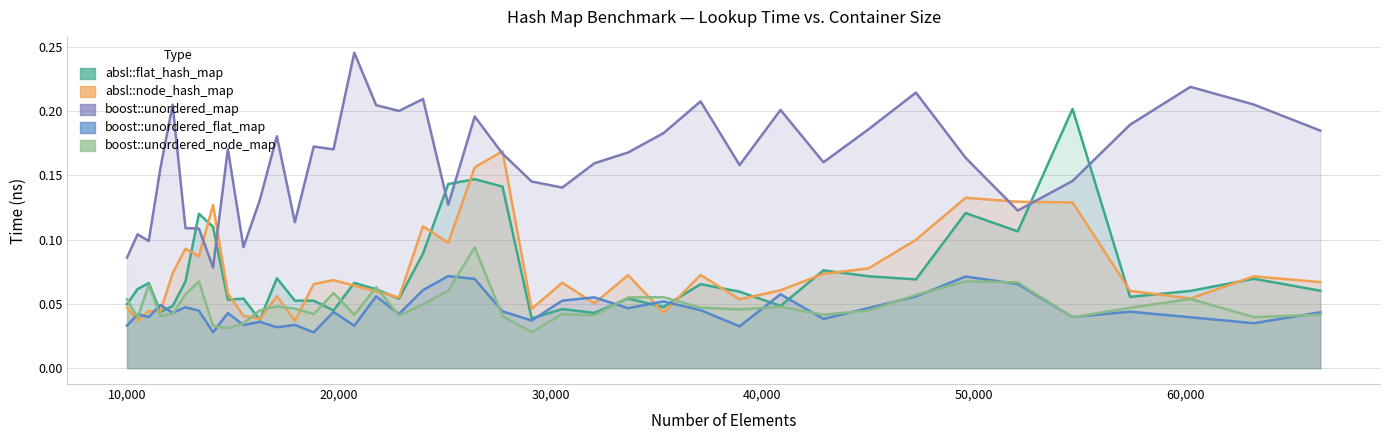

Reading right to left, list all the values displayed in this chart.

absl::flat_hash_map: 66358=0.1	63216=0.1	60223=0.1	57372=0.1	54656=0.2	52069=0.1	49605=0.1	47258=0.1	45022=0.1	42892=0.1	40863=0.0	38930=0.1	37089=0.1	35335=0.0	33664=0.1	32072=0.0	30555=0.0	29110=0.0	27733=0.1	26421=0.1	25171=0.1	23980=0.1	22845=0.1	21764=0.1	20734=0.1	19753=0.0	18818=0.1	17927=0.1	17078=0.1	16269=0.0	15498=0.1	14763=0.1	14063=0.1	13396=0.1	12760=0.1	12154=0.0	11576=0.0	11025=0.1	10500=0.1	10000=0.0
absl::node_hash_map: 66358=0.1	63216=0.1	60223=0.1	57372=0.1	54656=0.1	52069=0.1	49605=0.1	47258=0.1	45022=0.1	42892=0.1	40863=0.1	38930=0.1	37089=0.1	35335=0.0	33664=0.1	32072=0.1	30555=0.1	29110=0.0	27733=0.2	26421=0.2	25171=0.1	23980=0.1	22845=0.1	21764=0.1	20734=0.1	19753=0.1	18818=0.1	17927=0.0	17078=0.1	16269=0.0	15498=0.0	14763=0.1	14063=0.1	13396=0.1	12760=0.1	12154=0.1	11576=0.0	11025=0.0	10500=0.0	10000=0.0
boost::unordered_map: 66358=0.2	63216=0.2	60223=0.2	57372=0.2	54656=0.1	52069=0.1	49605=0.2	47258=0.2	45022=0.2	42892=0.2	40863=0.2	38930=0.2	37089=0.2	35335=0.2	33664=0.2	32072=0.2	30555=0.1	29110=0.1	27733=0.2	26421=0.2	25171=0.1	23980=0.2	22845=0.2	21764=0.2	20734=0.2	19753=0.2	18818=0.2	17927=0.1	17078=0.2	16269=0.1	15498=0.1	14763=0.2	14063=0.1	13396=0.1	12760=0.1	12154=0.2	11576=0.2	11025=0.1	10500=0.1	10000=0.1
boost::unordered_flat_map: 66358=0.0	63216=0.0	60223=0.0	57372=0.0	54656=0.0	52069=0.1	49605=0.1	47258=0.1	45022=0.0	42892=0.0	40863=0.1	38930=0.0	37089=0.0	35335=0.1	33664=0.0	32072=0.1	30555=0.1	29110=0.0	27733=0.0	26421=0.1	25171=0.1	23980=0.1	22845=0.0	21764=0.1	20734=0.0	19753=0.0	18818=0.0	17927=0.0	17078=0.0	16269=0.0	15498=0.0	14763=0.0	14063=0.0	13396=0.0	12760=0.0	12154=0.0	11576=0.0	11025=0.0	10500=0.0	10000=0.0
boost::unordered_node_map: 66358=0.0	63216=0.0	60223=0.1	57372=0.0	54656=0.0	52069=0.1	49605=0.1	47258=0.1	45022=0.0	42892=0.0	40863=0.0	38930=0.0	37089=0.0	35335=0.1	33664=0.1	32072=0.0	30555=0.0	29110=0.0	27733=0.0	26421=0.1	25171=0.1	23980=0.0	22845=0.0	21764=0.1	20734=0.0	19753=0.1	18818=0.0	17927=0.0	17078=0.0	16269=0.0	15498=0.0	14763=0.0	14063=0.0	13396=0.1	12760=0.1	12154=0.0	11576=0.0	11025=0.1	10500=0.0	10000=0.1